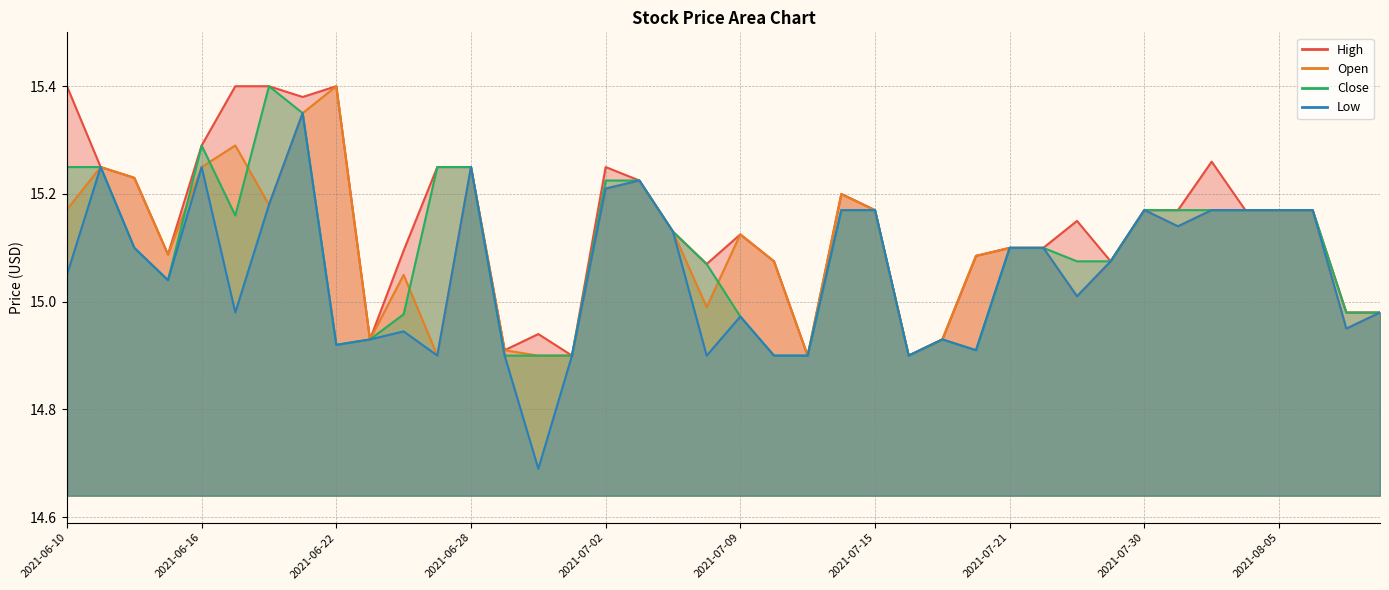

What is the difference between the maximum and minimum values in the low series?

0.7